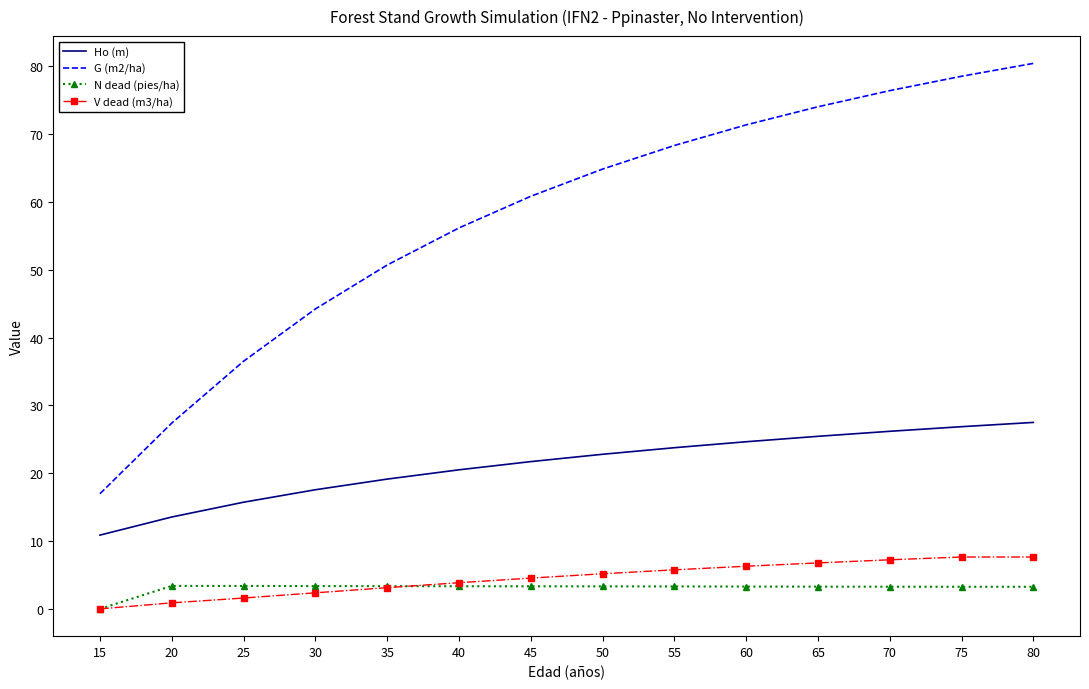

What is the greatest value displayed?

80.5